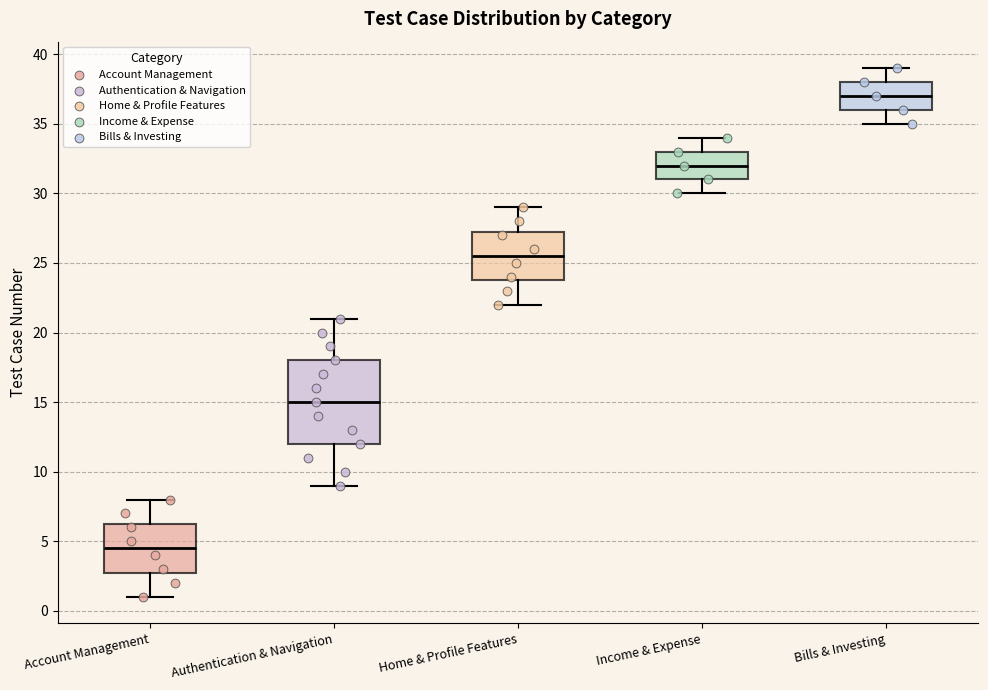

Reading left to right, transcribe this box plot: for each box, give where its median line is, the range the box spans, and where its two whiskers end, as read against the y-axis. The values are not printed on the chart, so give them approximately, as read against the axis.

Account Management: median 4.5, box 3.0 to 6.5, whiskers 1.0 to 8.0
Authentication & Navigation: median 15.0, box 12.0 to 18.0, whiskers 9.0 to 21.0
Home & Profile Features: median 25.5, box 24.0 to 27.5, whiskers 22.0 to 29.0
Income & Expense: median 32.0, box 31.0 to 33.0, whiskers 30.0 to 34.0
Bills & Investing: median 37.0, box 36.0 to 38.0, whiskers 35.0 to 39.0